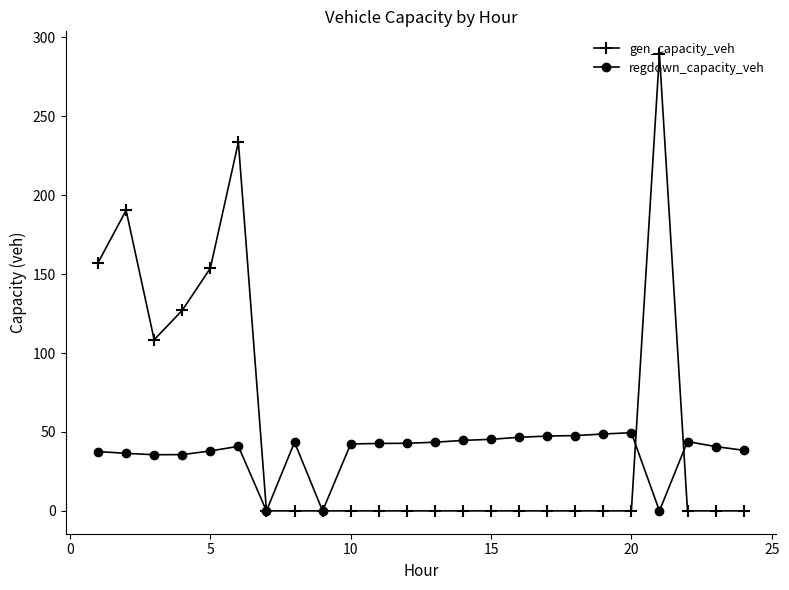

What is the maximum value shown in the chart?

289.3